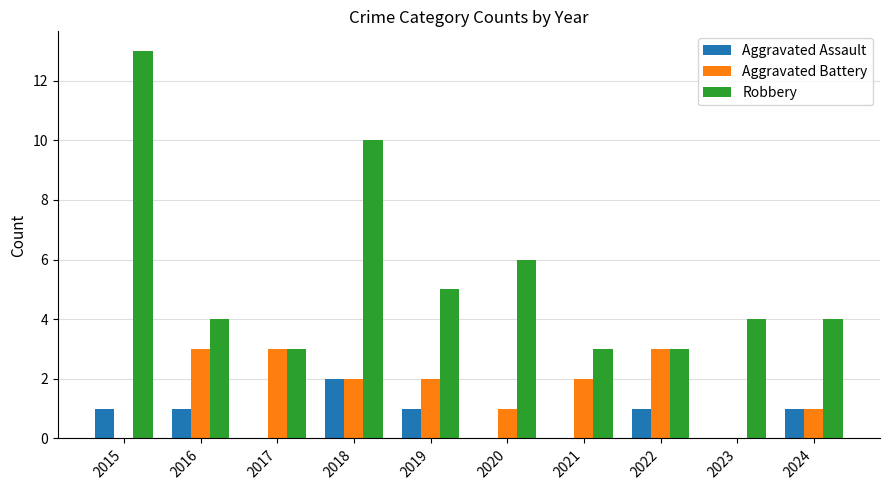

What is the approximate value of Robbery at 2018?

10